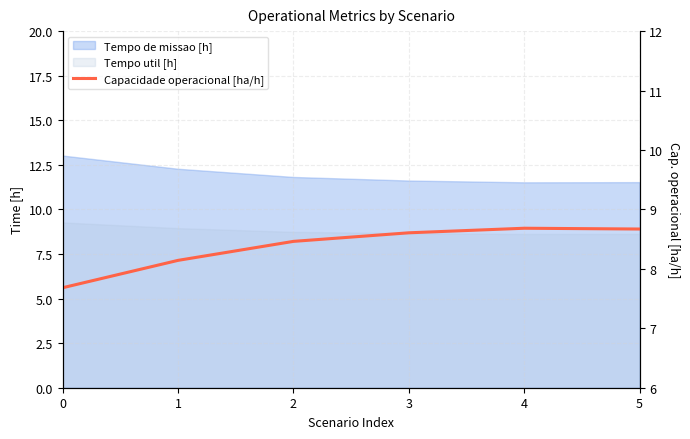

Reading right to left, extract all data points from this chart.

8.7	8.7	8.6	8.5	8.1	7.7